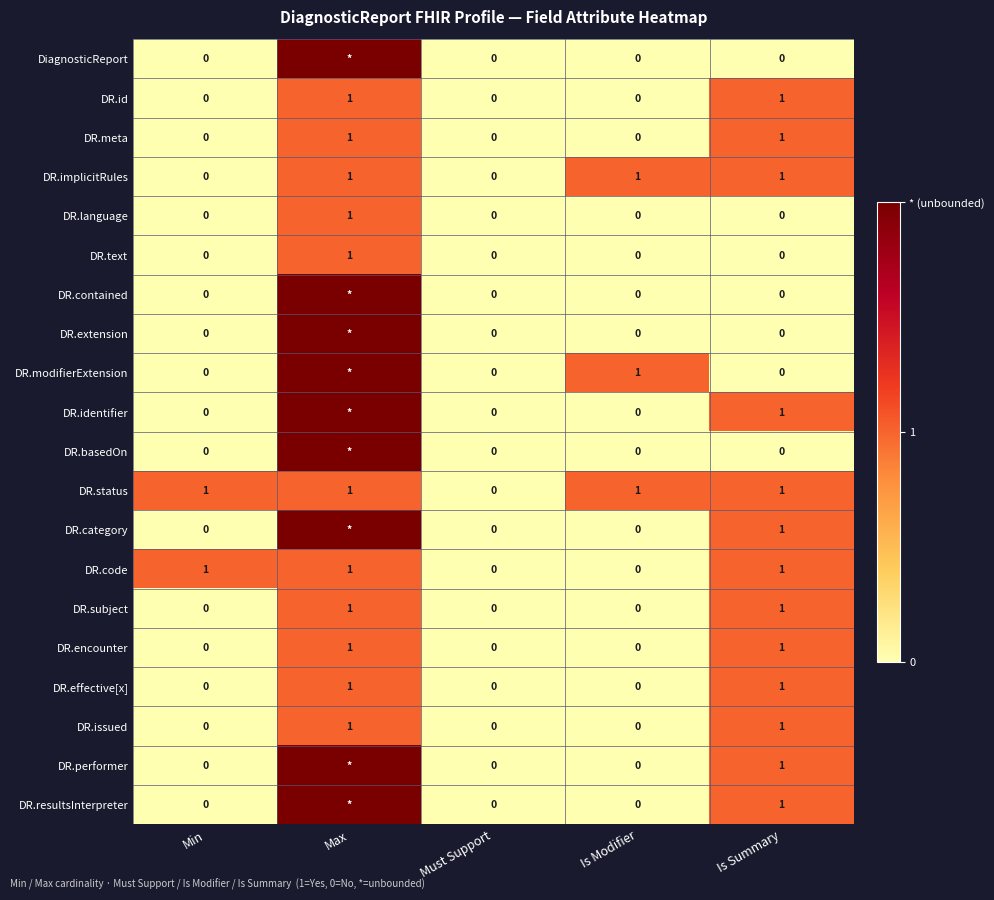

How many values in DR.implicitRules are above zero?

3